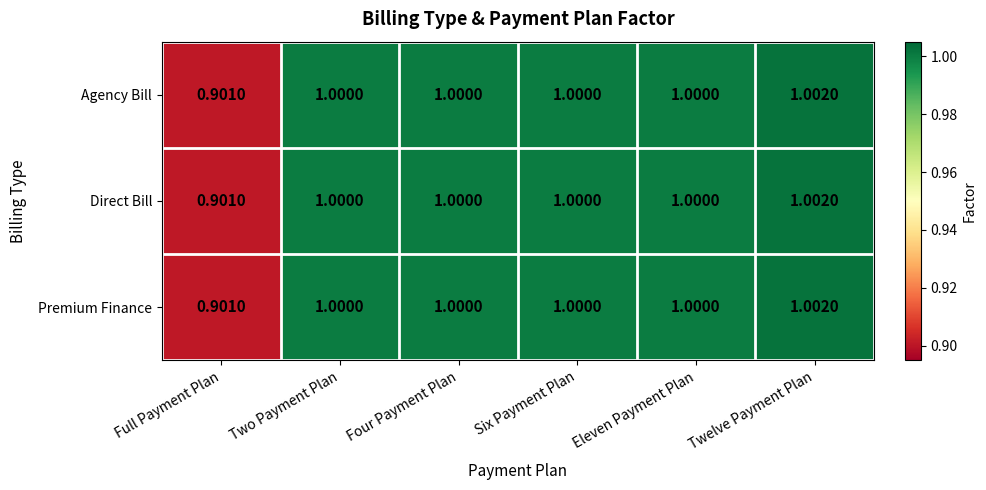

At which category is the sum across all series the highest?

Twelve Payment Plan